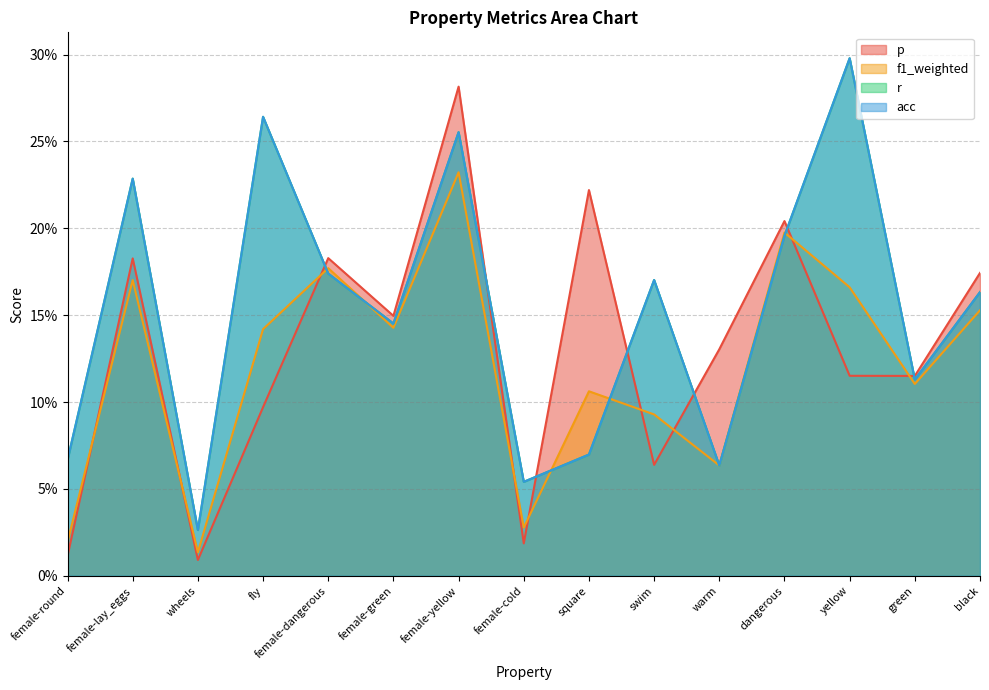

What position from the left is female-dangerous?

5